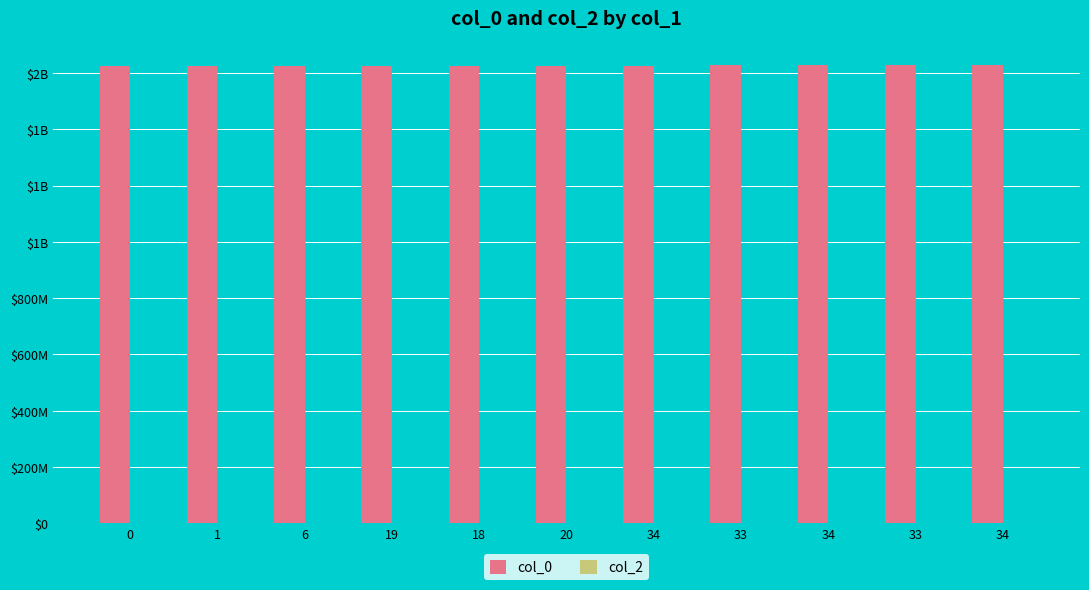

Does the chart contain any negative values?

No